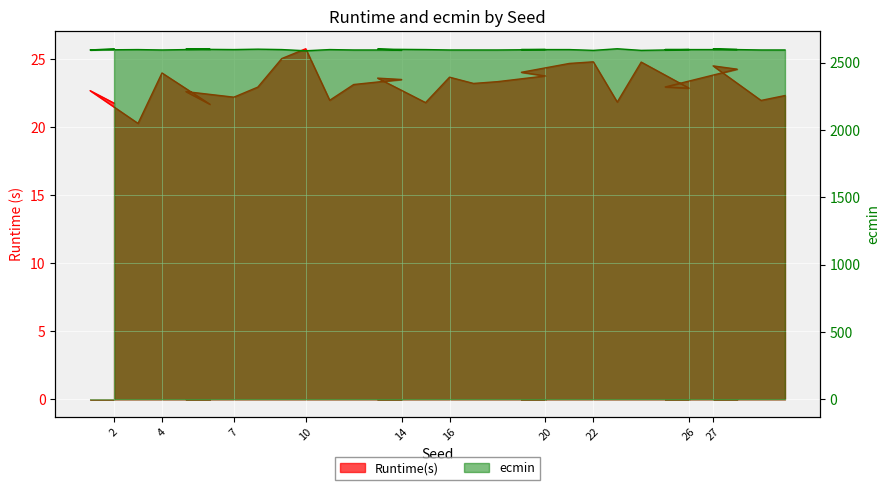

Where is the first local maximum for ecmin?

3